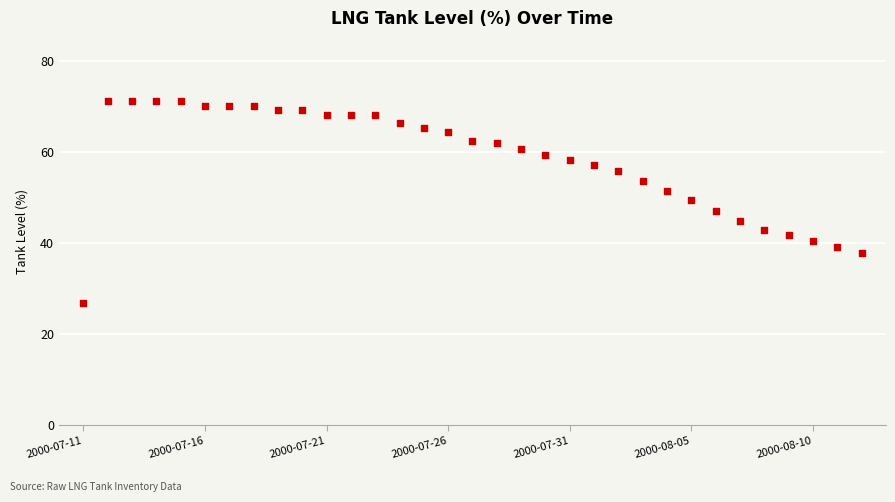

What is the range of Y values (max minus min)?

44.2